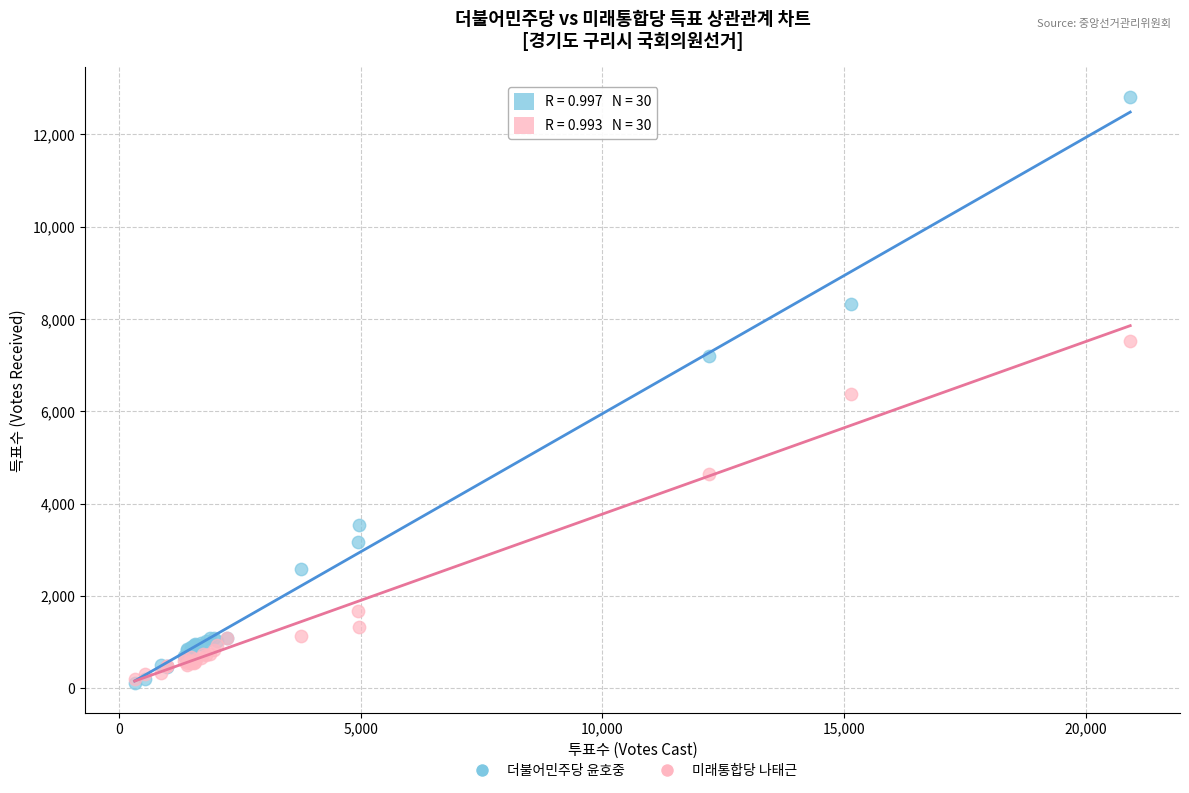

What are all the series names shown in the legend?

더불어민주당 윤호중, 미래통합당 나태근